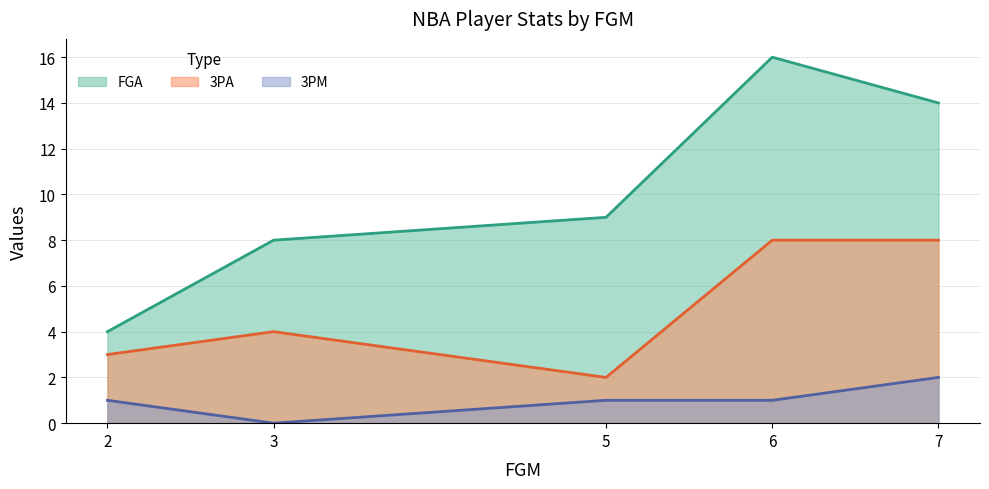

How many interior local valleys does the 3PM series have?

1